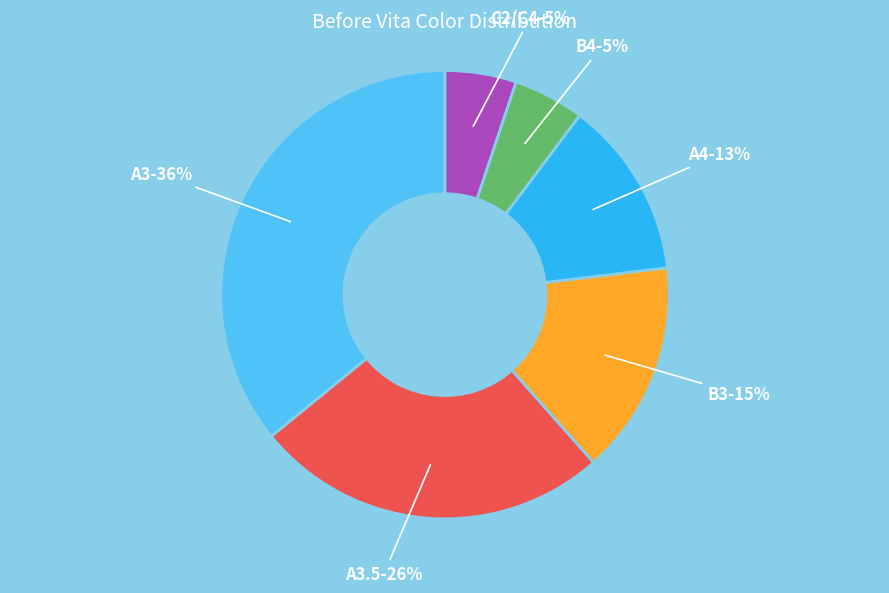

To the nearest percent, what portion does C2/C4 represent?

5%